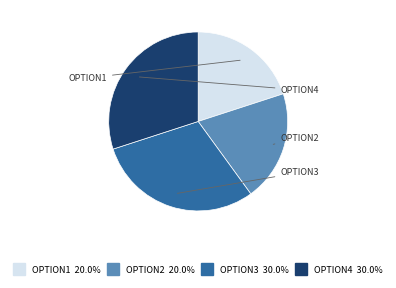

Is there a majority slice in this chart?

No